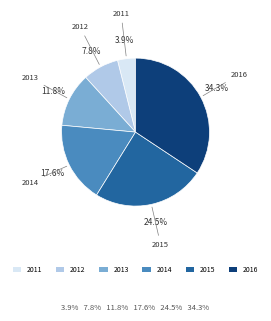

Do 2016 and 2013 together represent more than half of the pie?

No